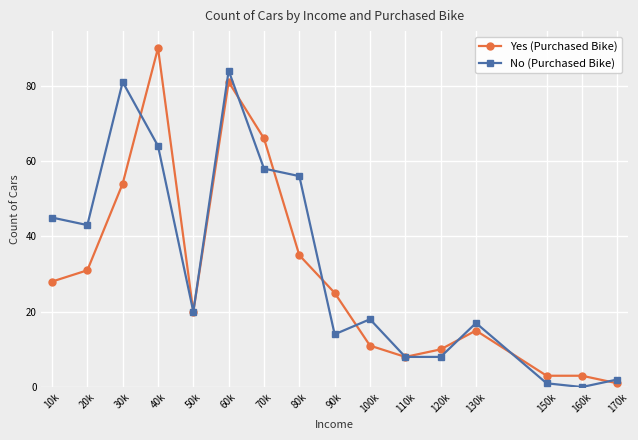

Which series has the largest total across all categories?

No (Purchased Bike)